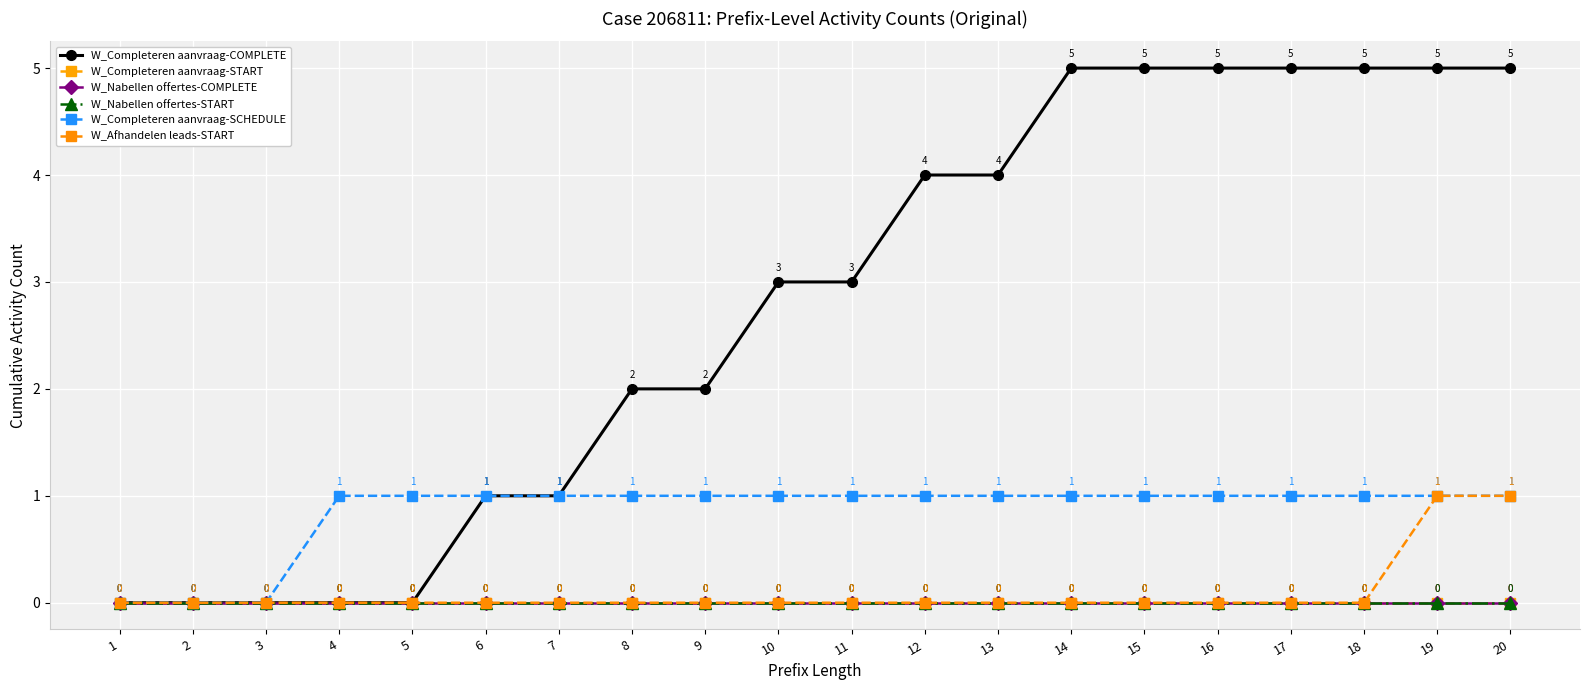

Reading right to left, extract all data points from this chart.

W_Completeren aanvraag-COMPLETE: 20=5	19=5	18=5	17=5	16=5	15=5	14=5	13=4	12=4	11=3	10=3	9=2	8=2	7=1	6=1	5=0	4=0	3=0	2=0	1=0
W_Completeren aanvraag-START: 20=0	19=0	18=0	17=0	16=0	15=0	14=0	13=0	12=0	11=0	10=0	9=0	8=0	7=0	6=0	5=0	4=0	3=0	2=0	1=0
W_Nabellen offertes-COMPLETE: 20=0	19=0	18=0	17=0	16=0	15=0	14=0	13=0	12=0	11=0	10=0	9=0	8=0	7=0	6=0	5=0	4=0	3=0	2=0	1=0
W_Nabellen offertes-START: 20=0	19=0	18=0	17=0	16=0	15=0	14=0	13=0	12=0	11=0	10=0	9=0	8=0	7=0	6=0	5=0	4=0	3=0	2=0	1=0
W_Completeren aanvraag-SCHEDULE: 20=1	19=1	18=1	17=1	16=1	15=1	14=1	13=1	12=1	11=1	10=1	9=1	8=1	7=1	6=1	5=1	4=1	3=0	2=0	1=0
W_Afhandelen leads-START: 20=1	19=1	18=0	17=0	16=0	15=0	14=0	13=0	12=0	11=0	10=0	9=0	8=0	7=0	6=0	5=0	4=0	3=0	2=0	1=0